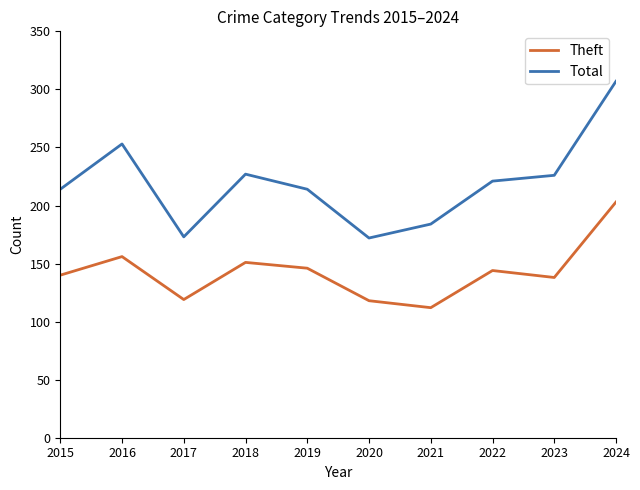

At which category does the chart reach its minimum across all series?

2021